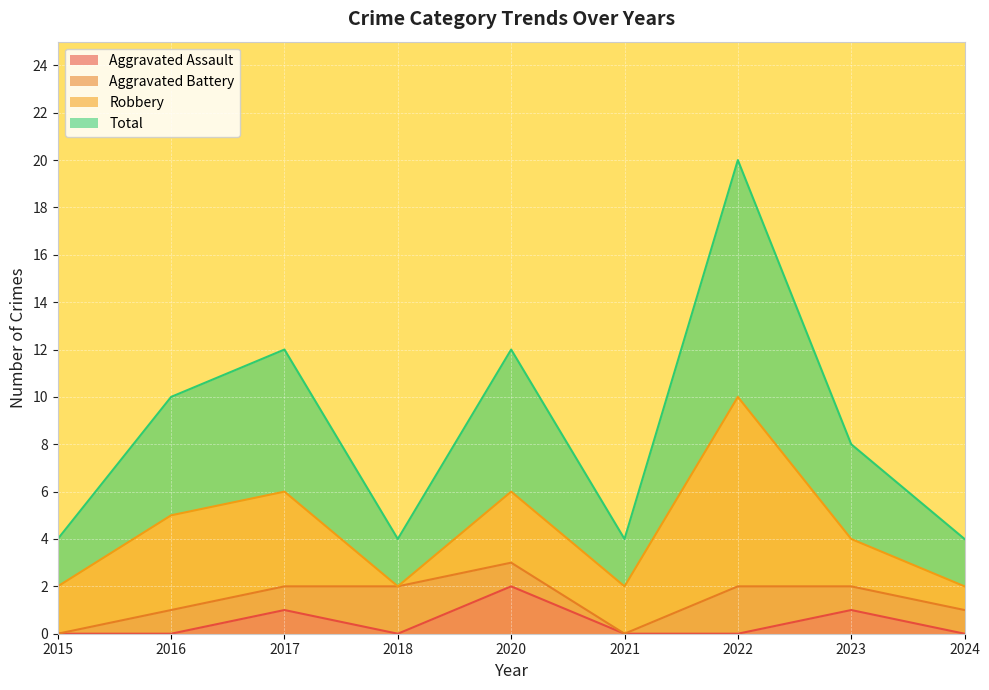

What is the spread (max minus min) of values at 2024?

2